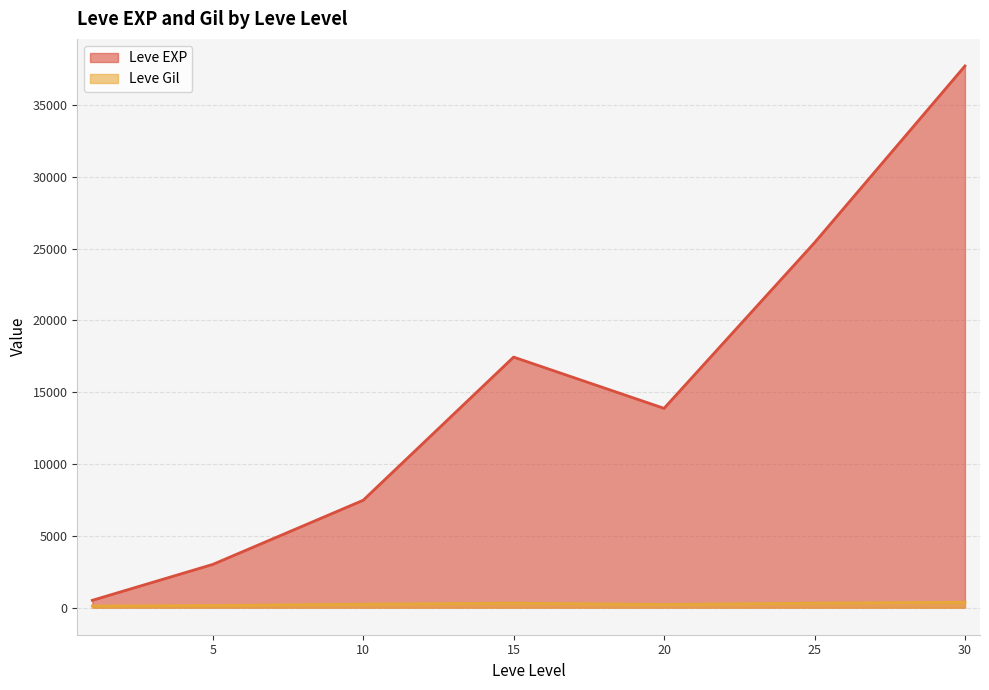

How many lines are shown in the chart?

2